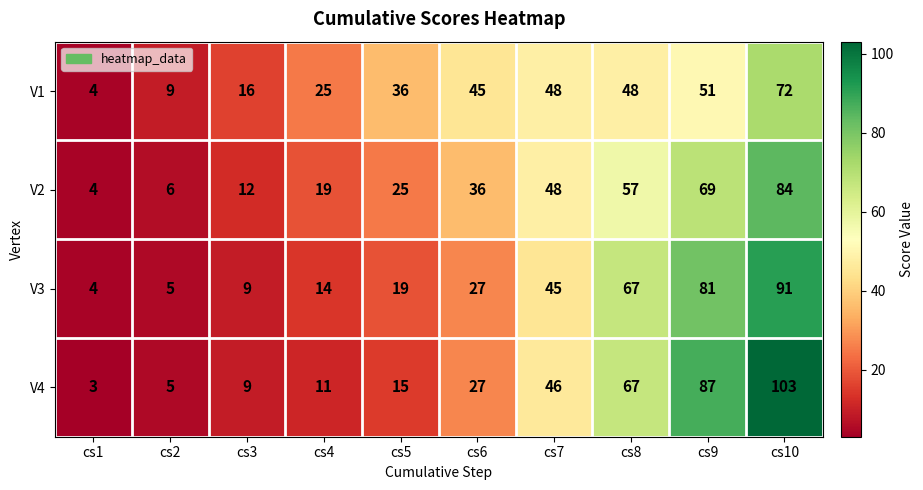

What is the spread (max minus min) of values at cs2?

4